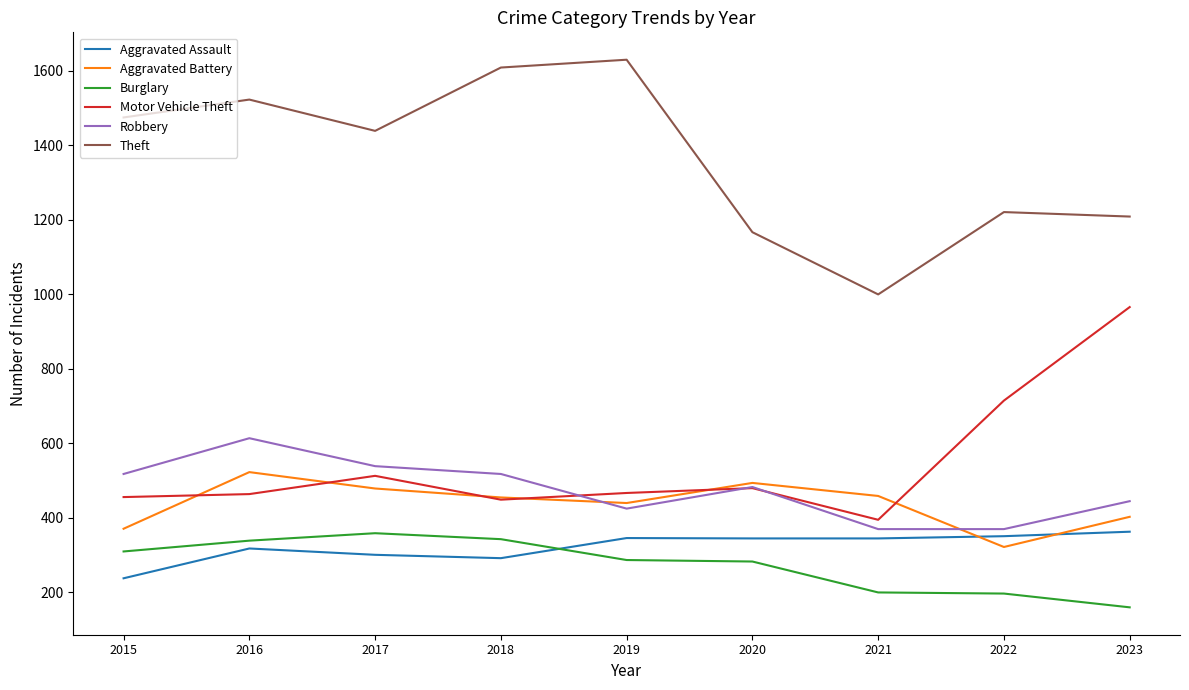

True or false: Theft and Burglary intersect in this chart.

False